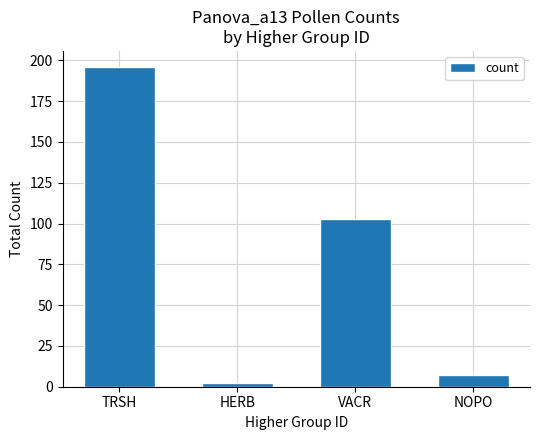

What is the label of the 3rd bar from the right?

HERB